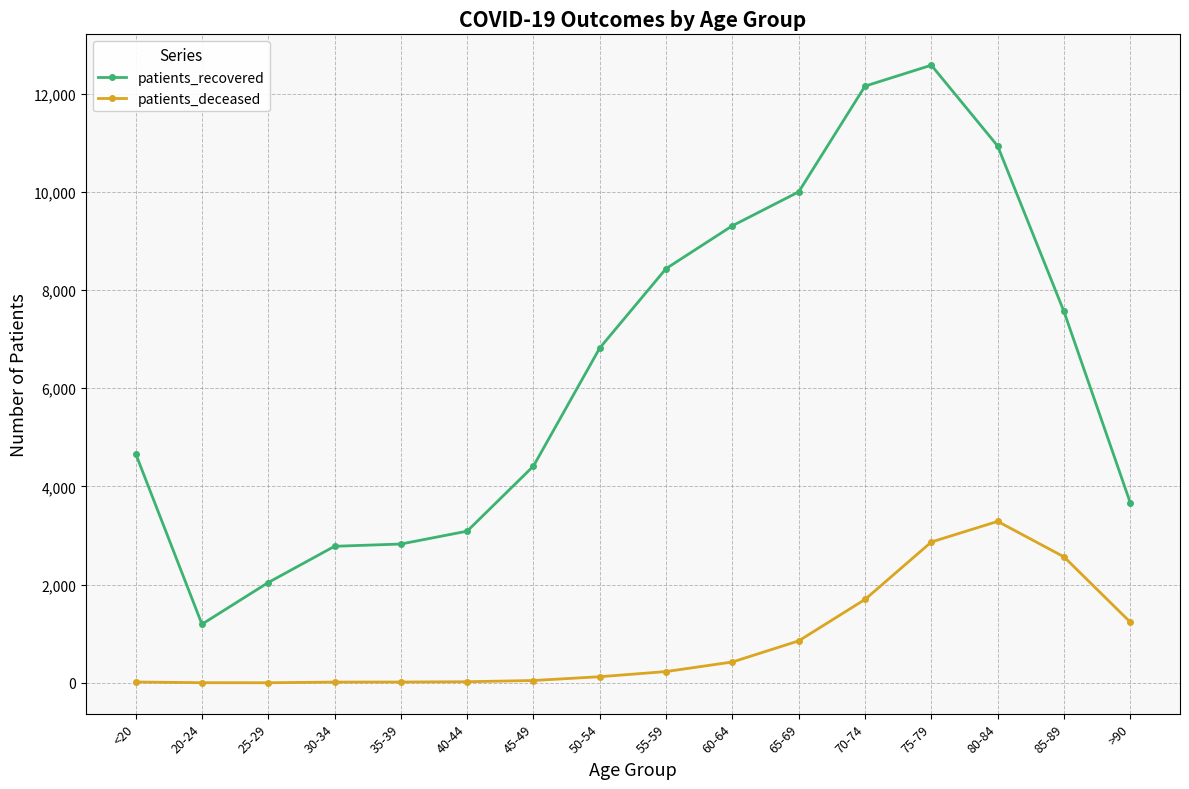

What is the sum of all patients_deceased values?

13436